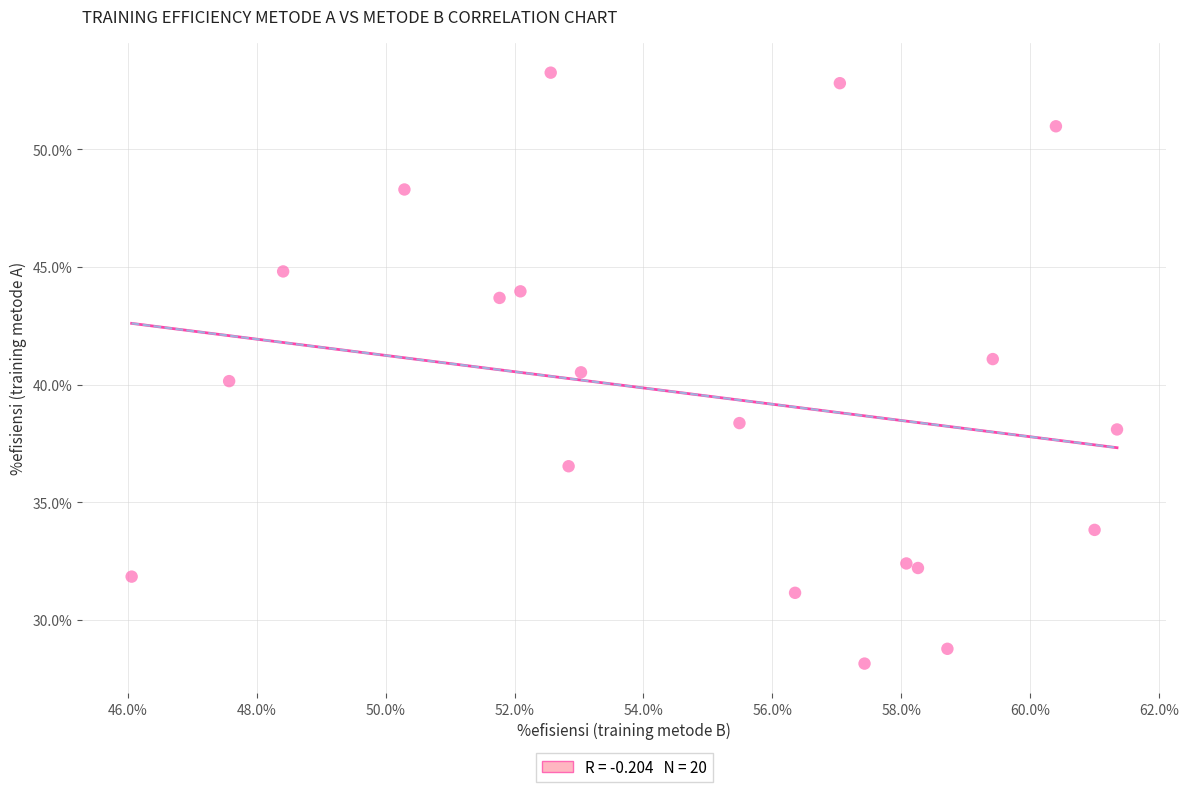

What is the range of X values (max minus min)?

15.3